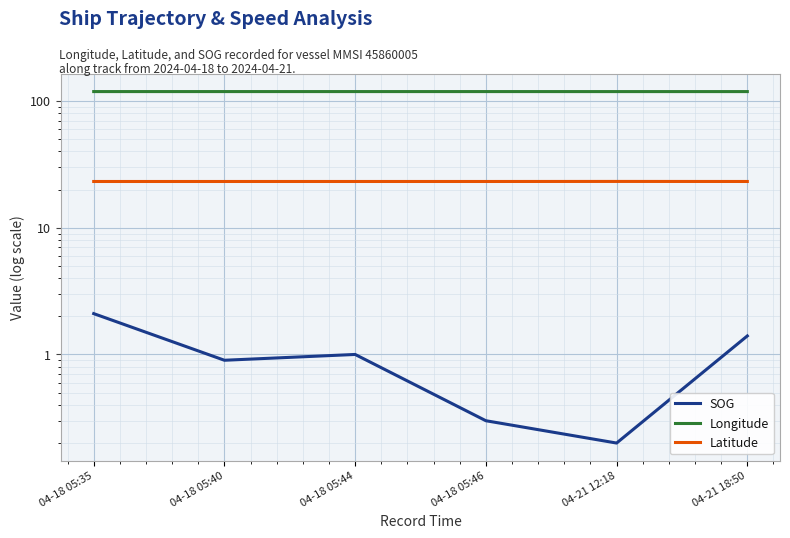

Rank the series by their average value, from highest to lowest.

Longitude, Latitude, SOG